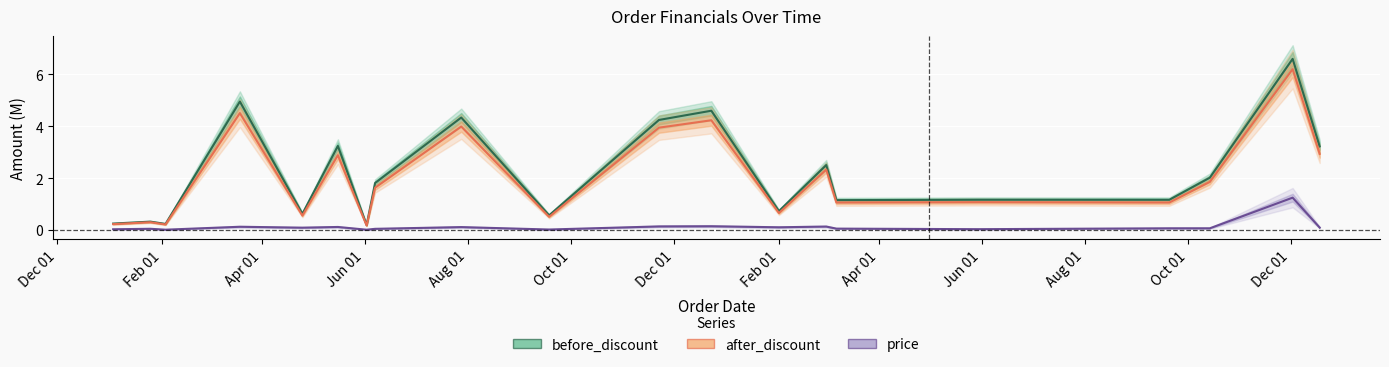

List the series in order of their peak value, lowest first.

price, after_discount, before_discount